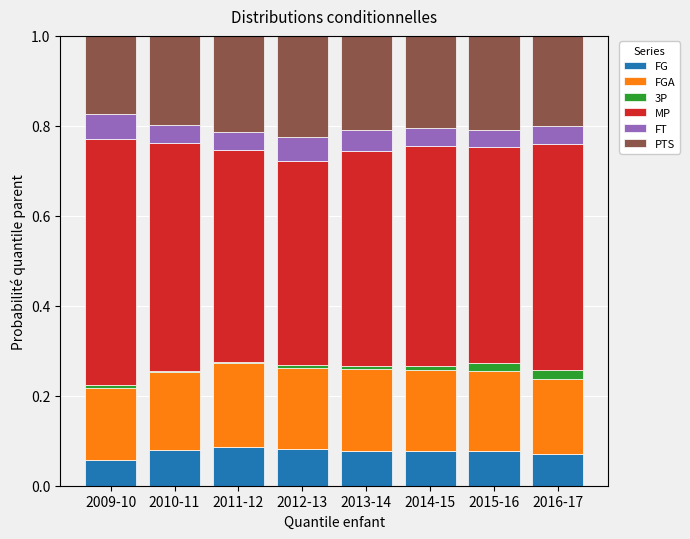

How many series are shown in this chart?

6